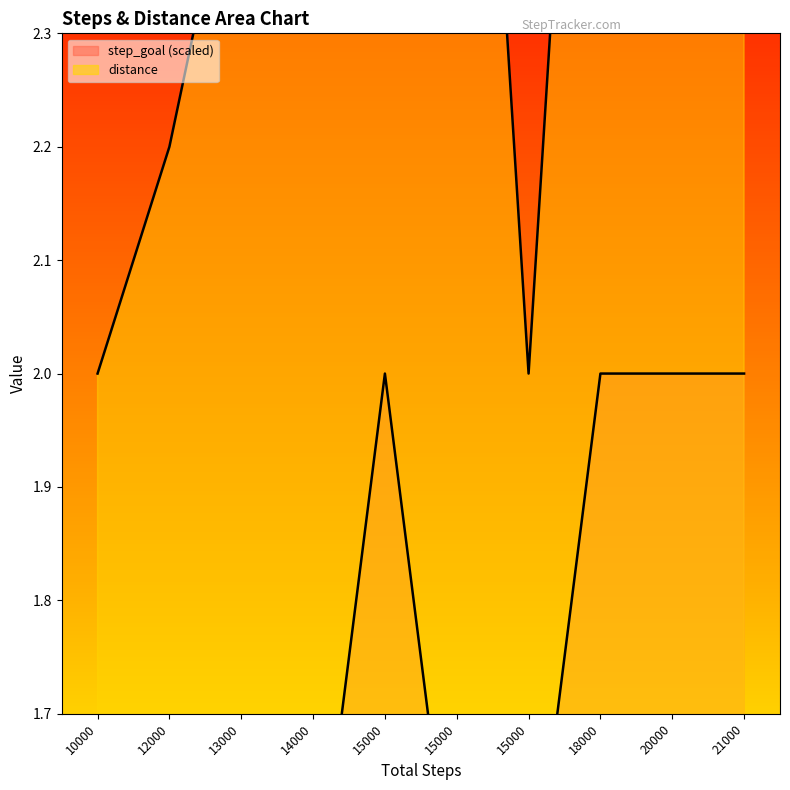

Which series contains the lowest Y value?

step_goal